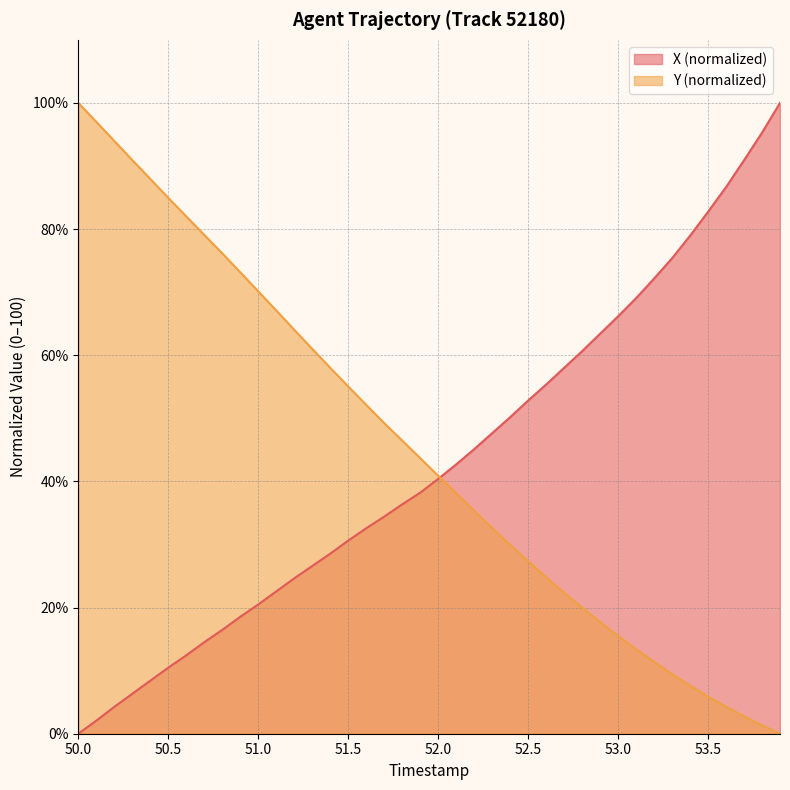

Which series has the largest total across all categories?

Y (normalized)